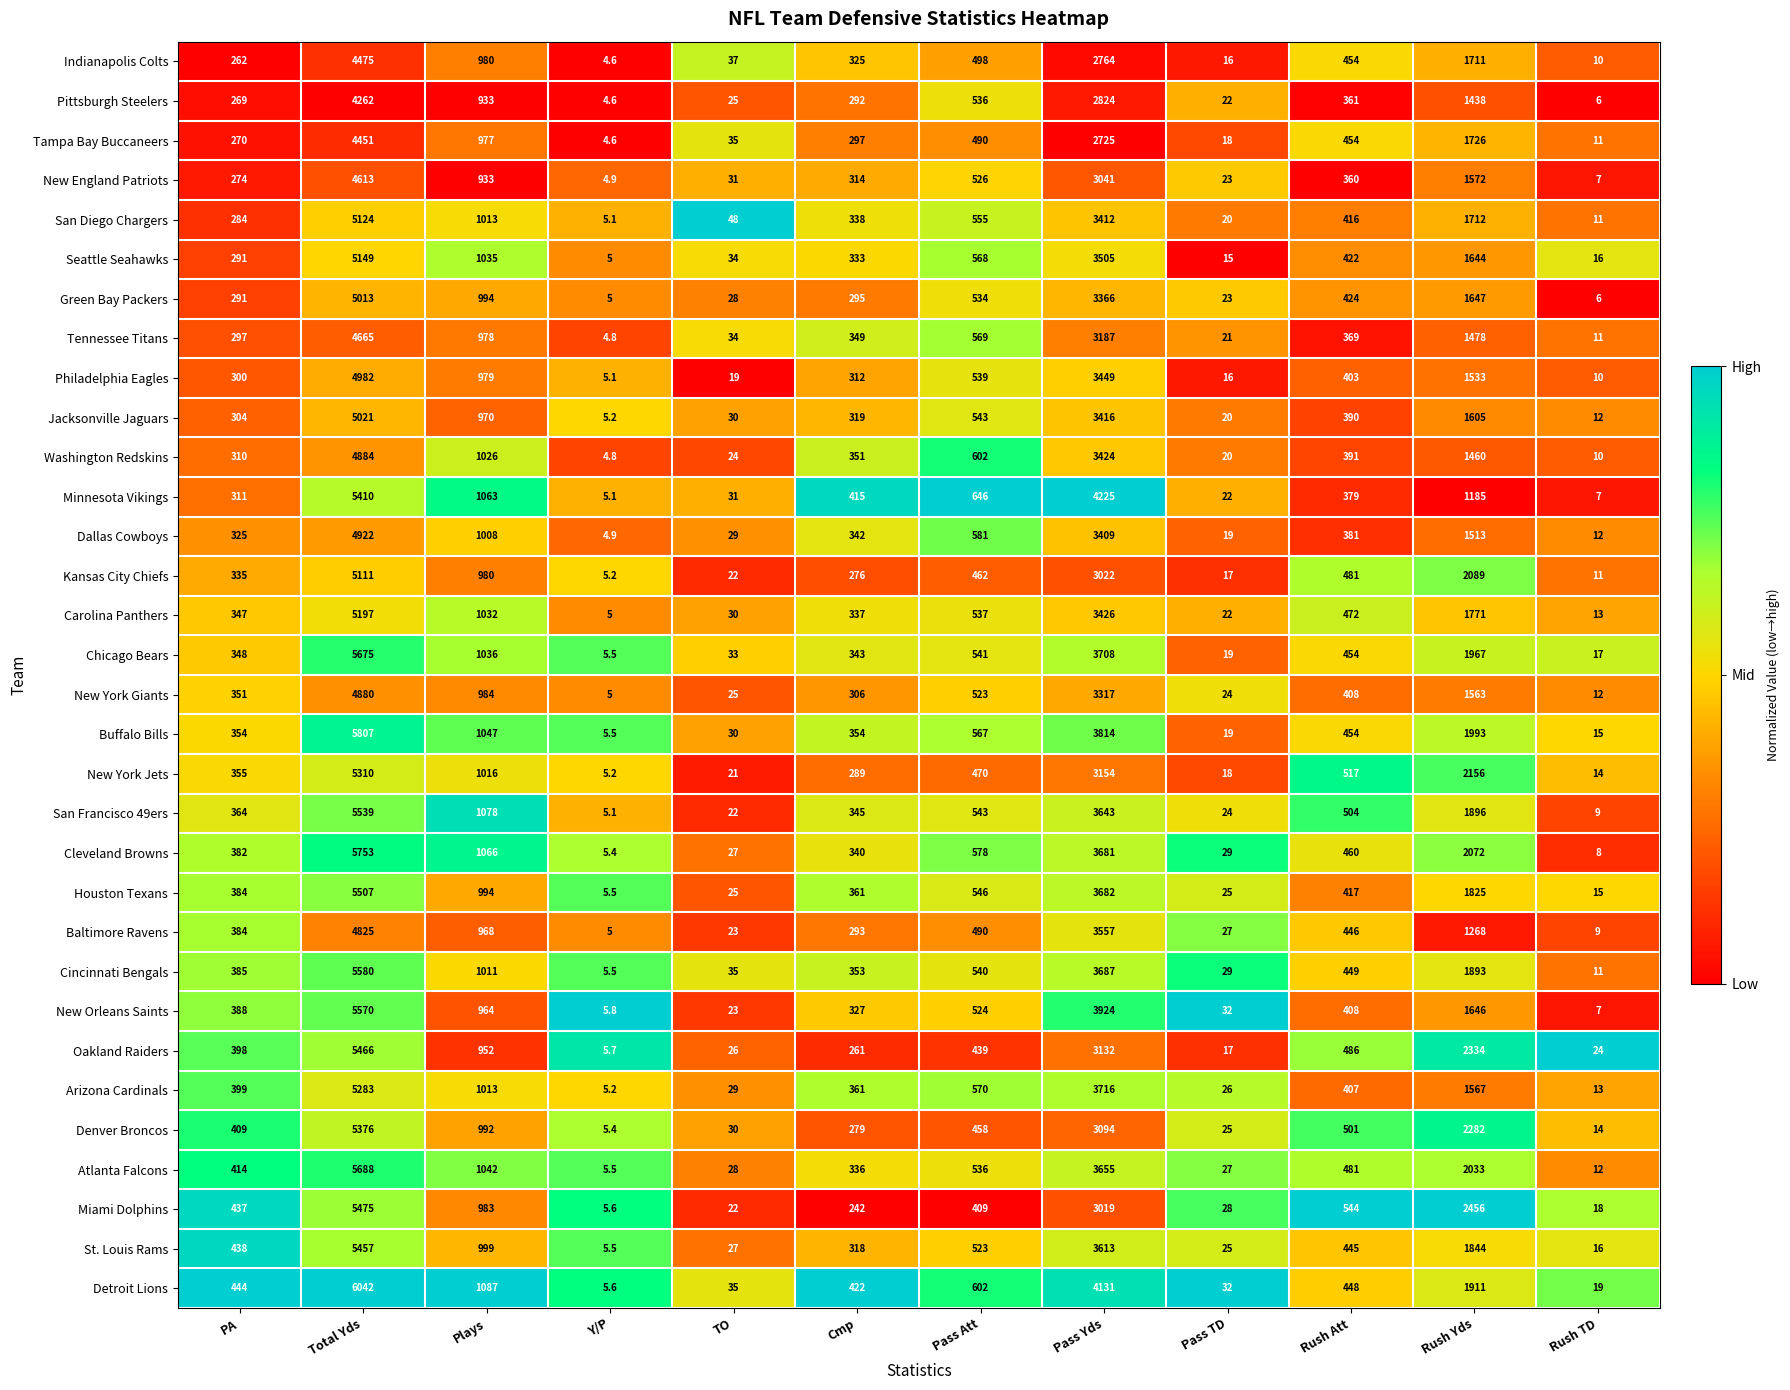

What is the difference between the second highest and second lowest values in the San Diego Chargers series?

3401.0